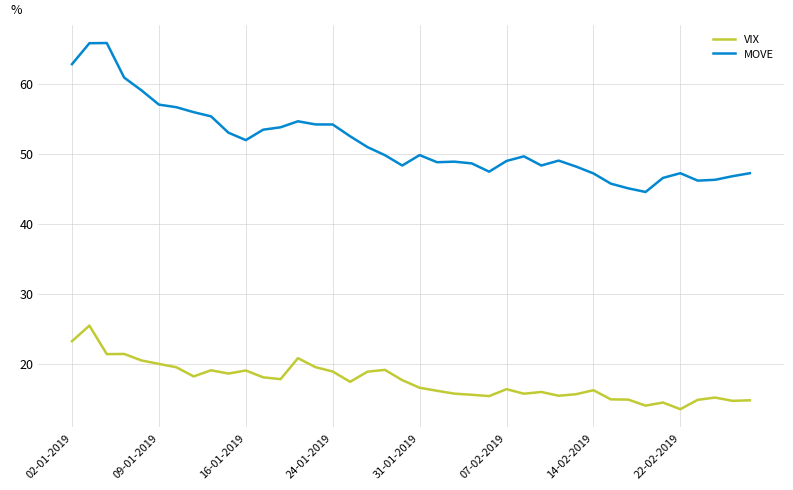

Which series has the largest range (max minus min)?

MOVE